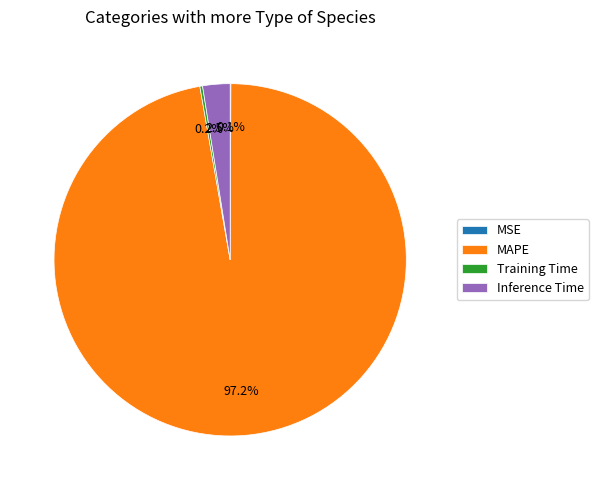

What is the largest slice in the pie chart?

MAPE